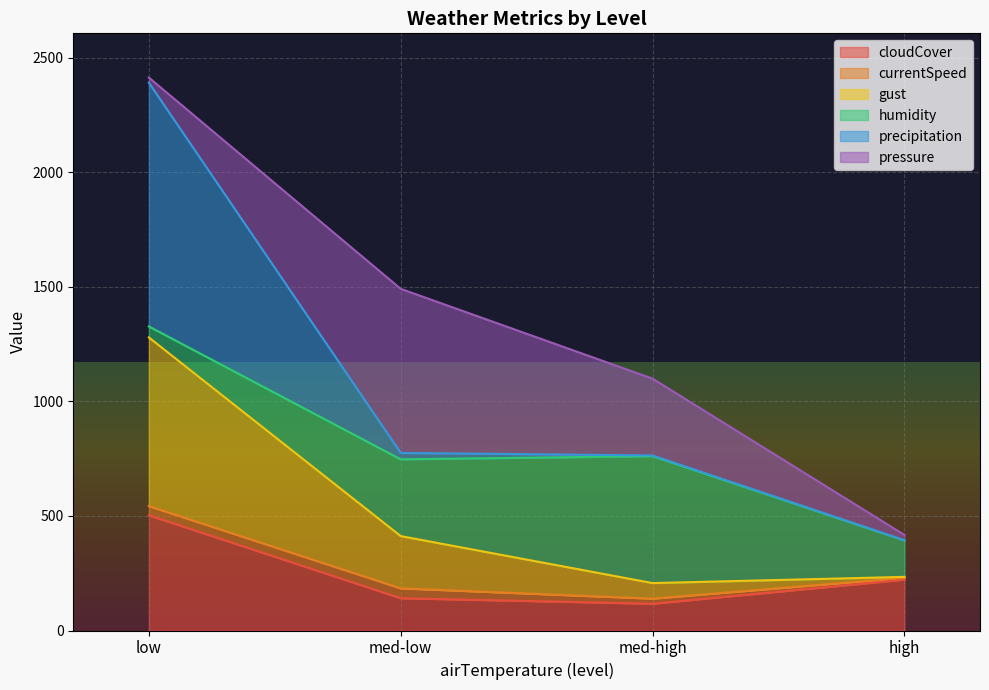

At which label does cloudCover reach its peak?

low